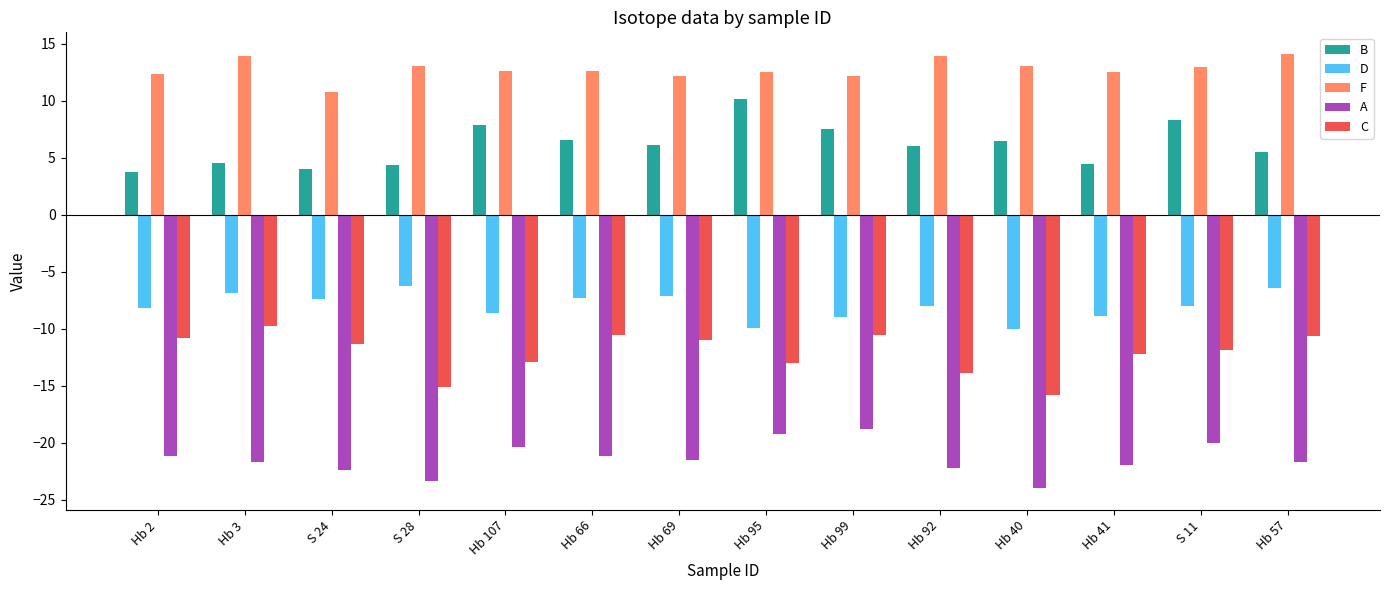

Which series has the largest total across all categories?

F